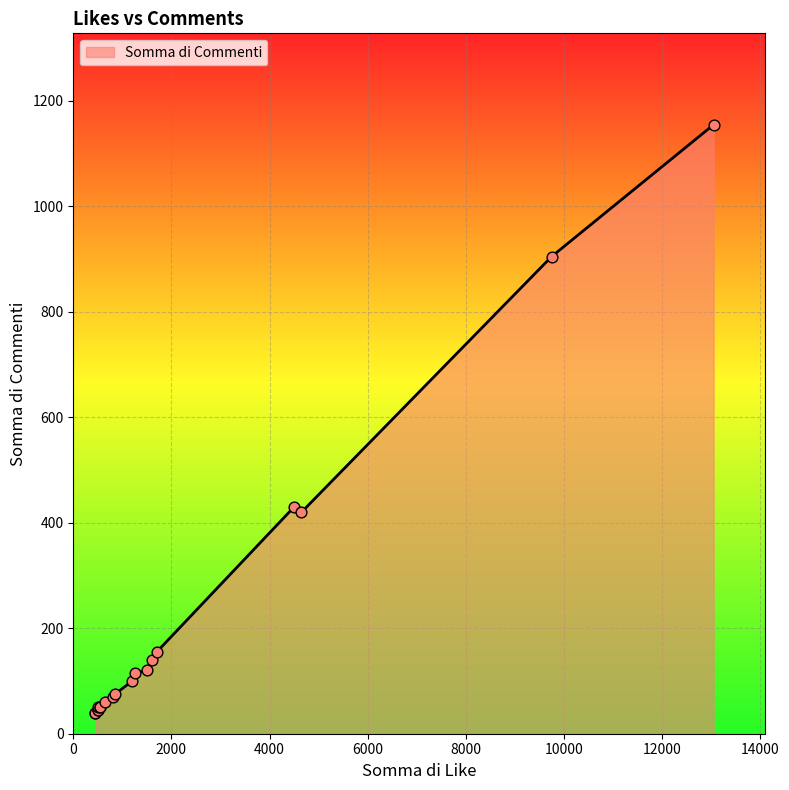

Between 4500 and 1200, which is larger?

4500